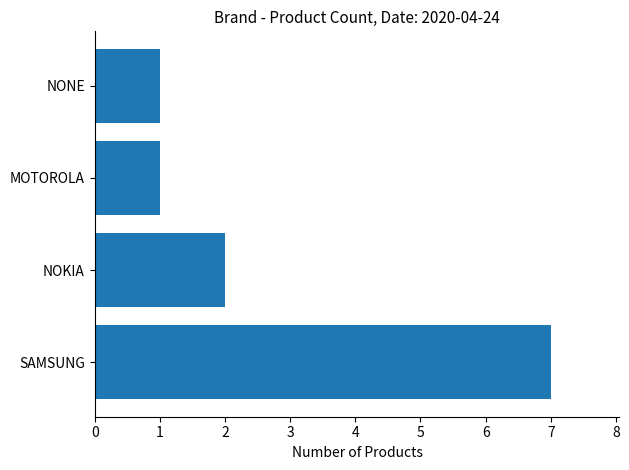

What is the sum of the values at SAMSUNG and NOKIA?

9